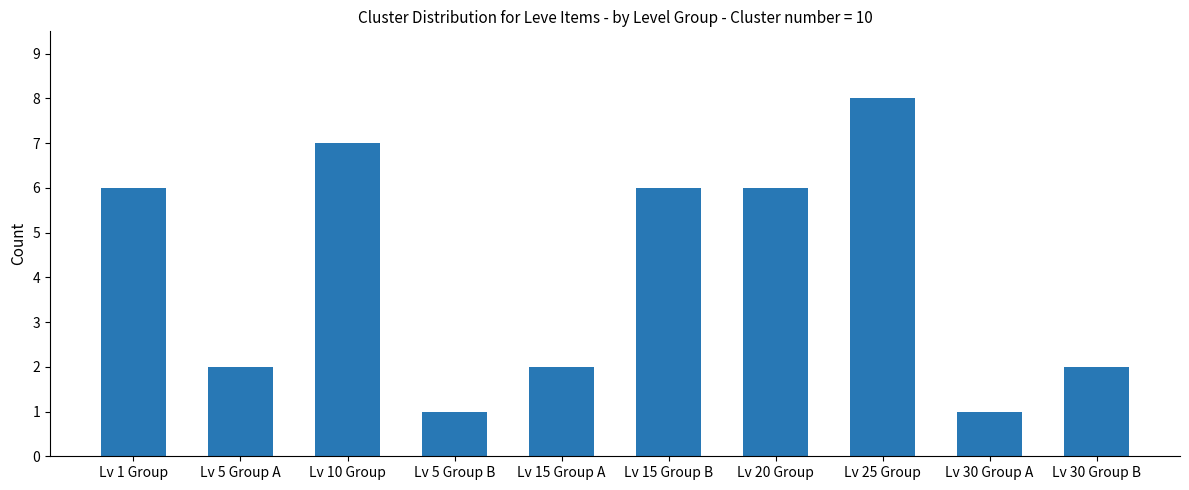

How many values are between 2 and 6?

6